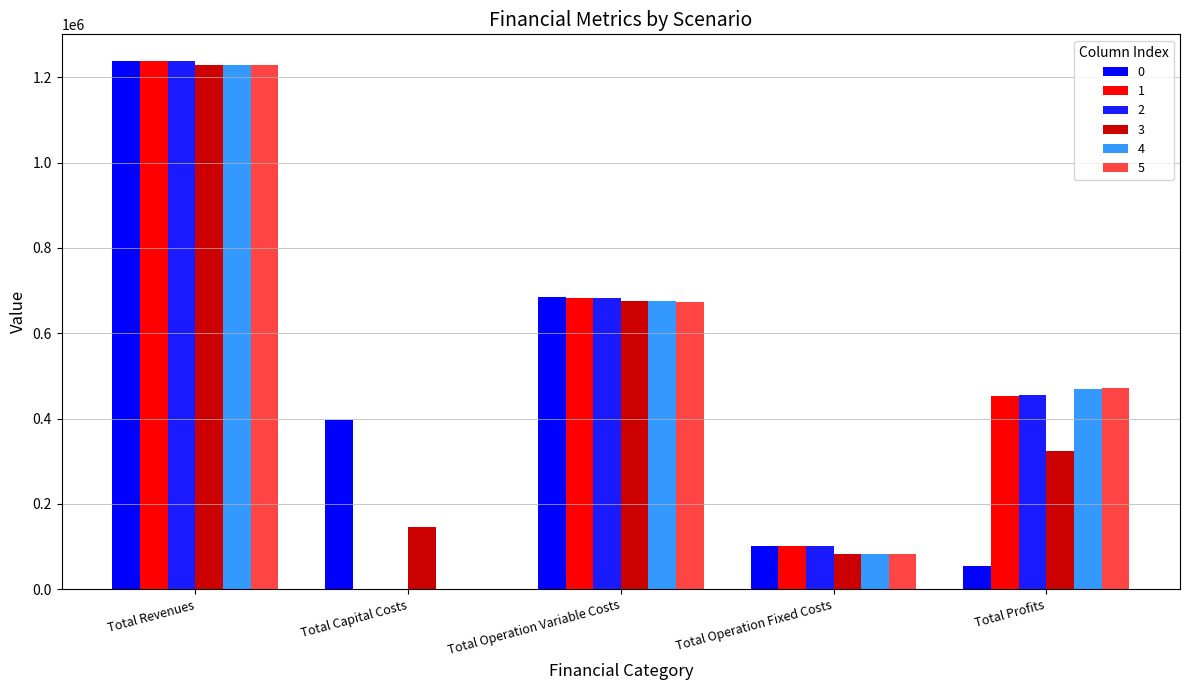

How many positive values does the 5 series have?

4